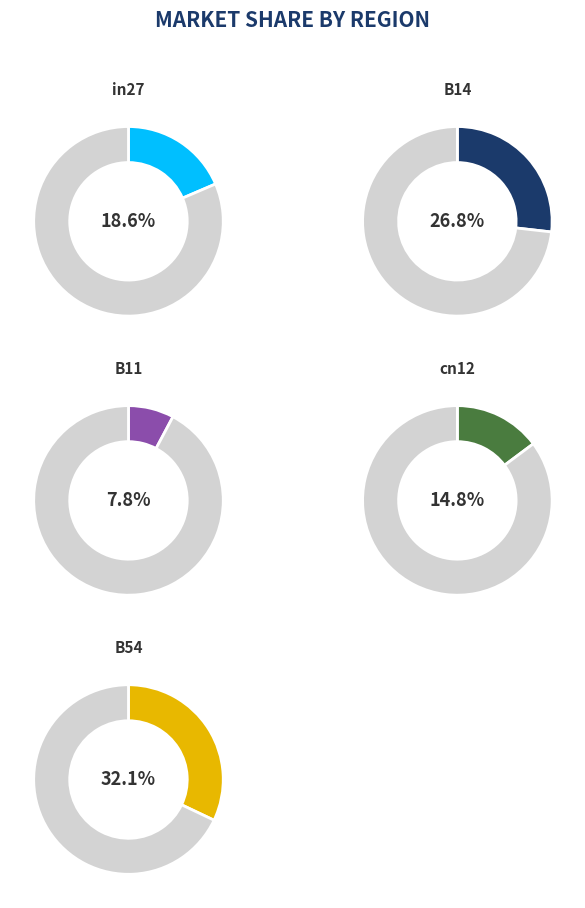

How many segments does this pie chart have?

5